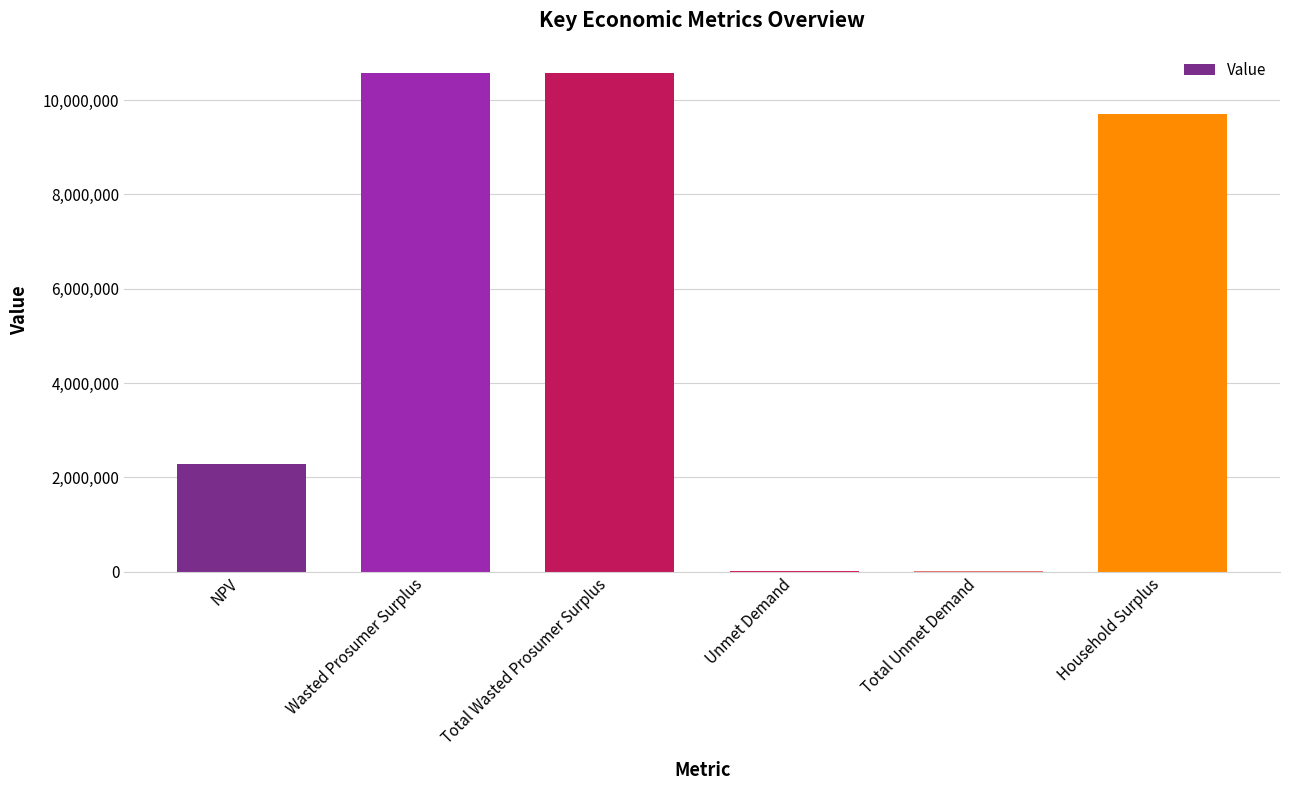

Reading left to right, list all the values displayed in this chart.

NPV=2281765.6	Wasted Prosumer Surplus=10581653.3	Total Wasted Prosumer Surplus=10581653.3	Unmet Demand=5176.2	Total Unmet Demand=5176.2	Household Surplus=9713069.8